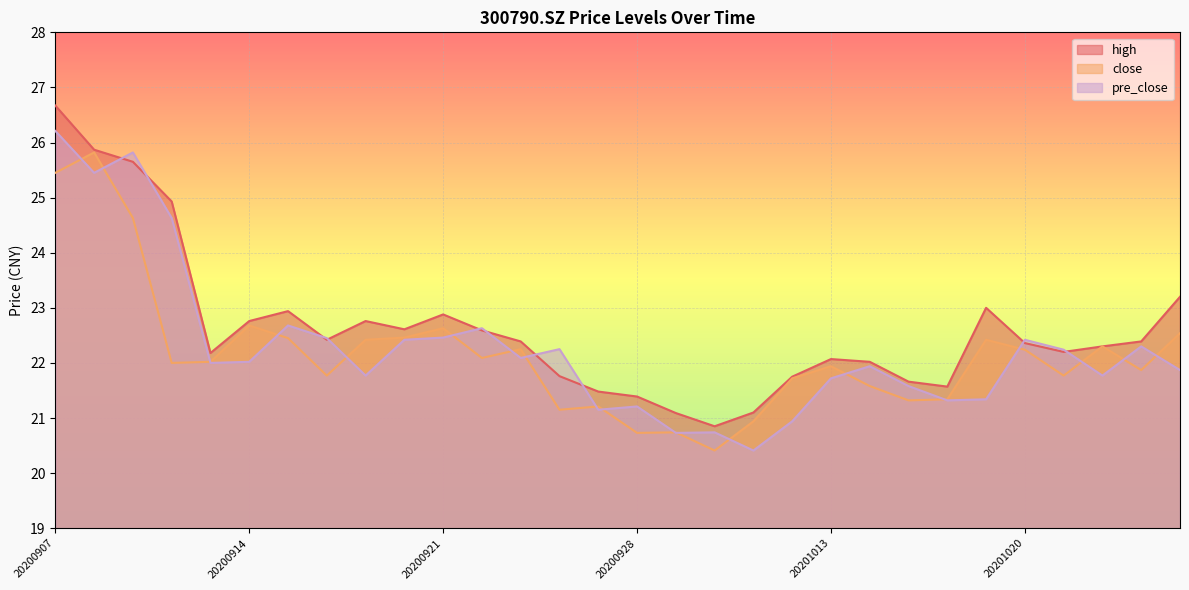

Which series changed the most between 20200908 and 20200911?

close